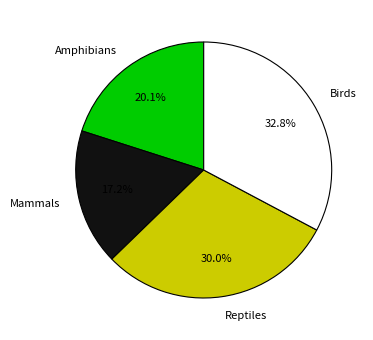

Approximately how many times larger is the value at Mammals compared to Amphibians?

0.9